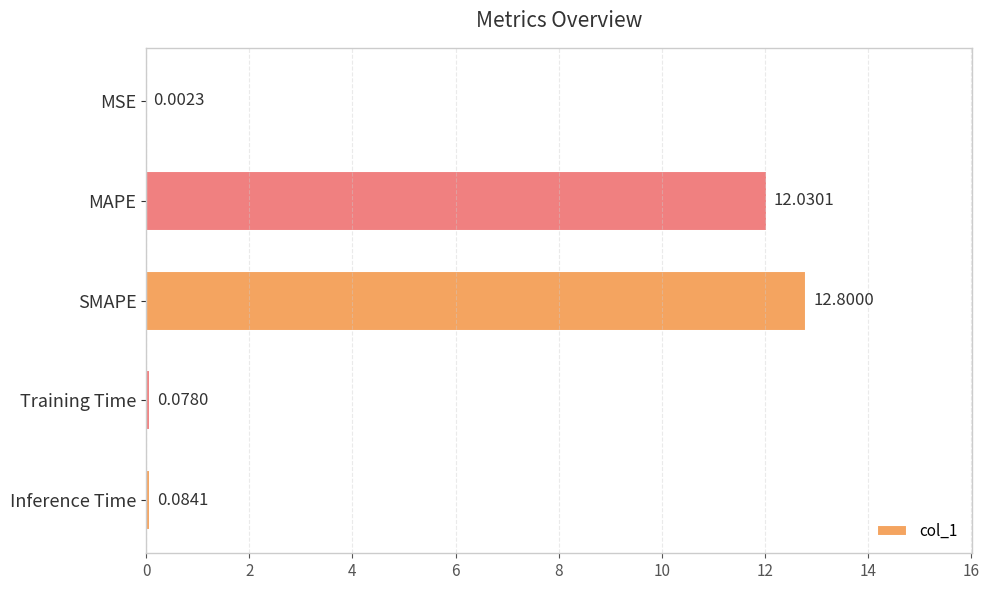

Does the chart contain stacked bars?

No